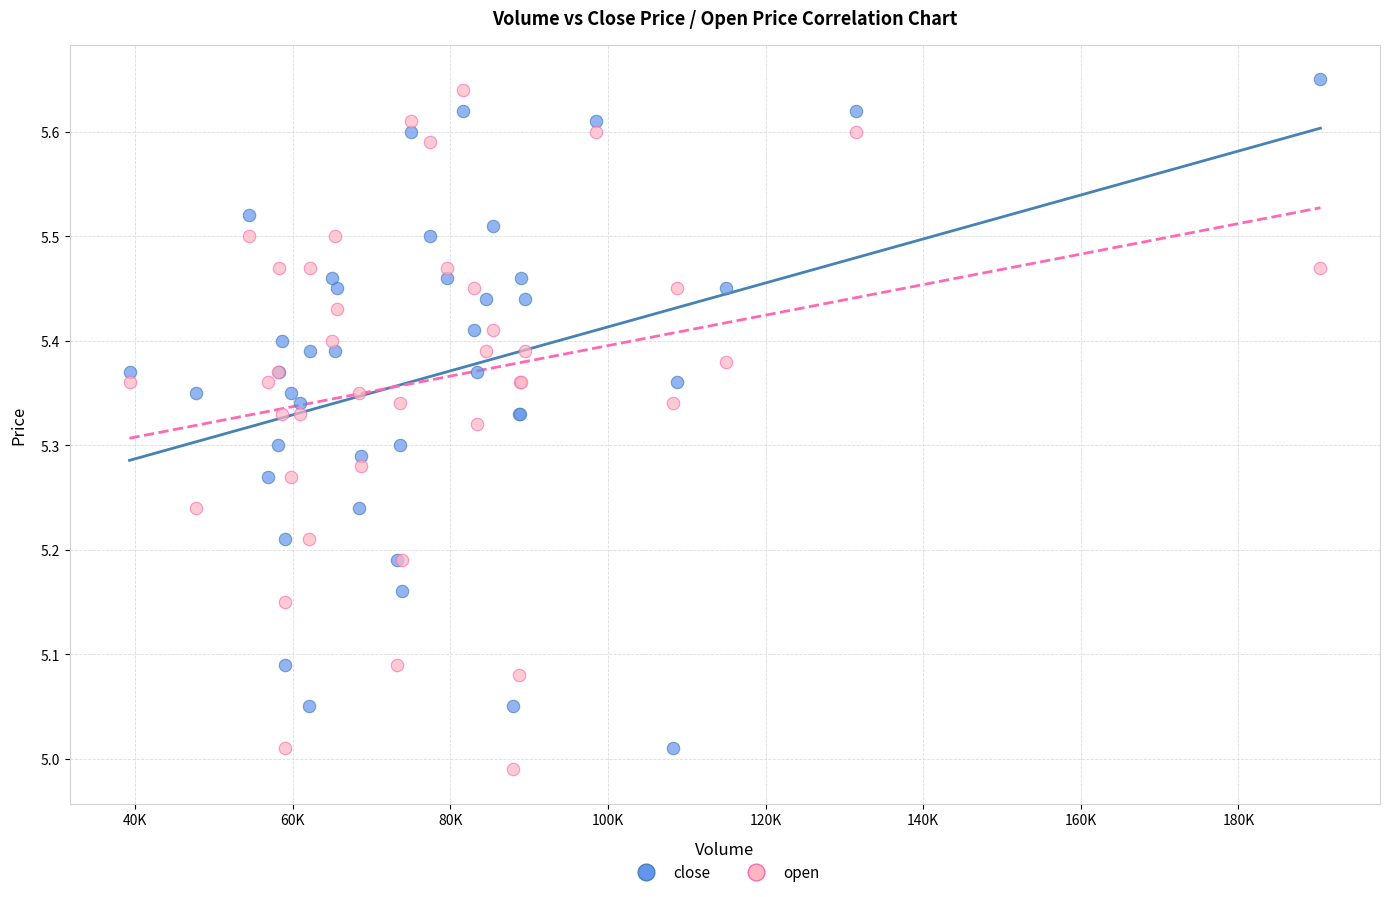

What are all the series names shown in the legend?

close, open